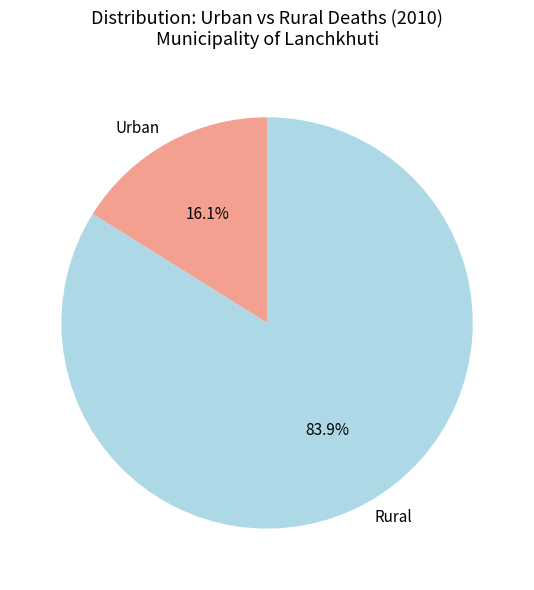

How many segments does this pie chart have?

2